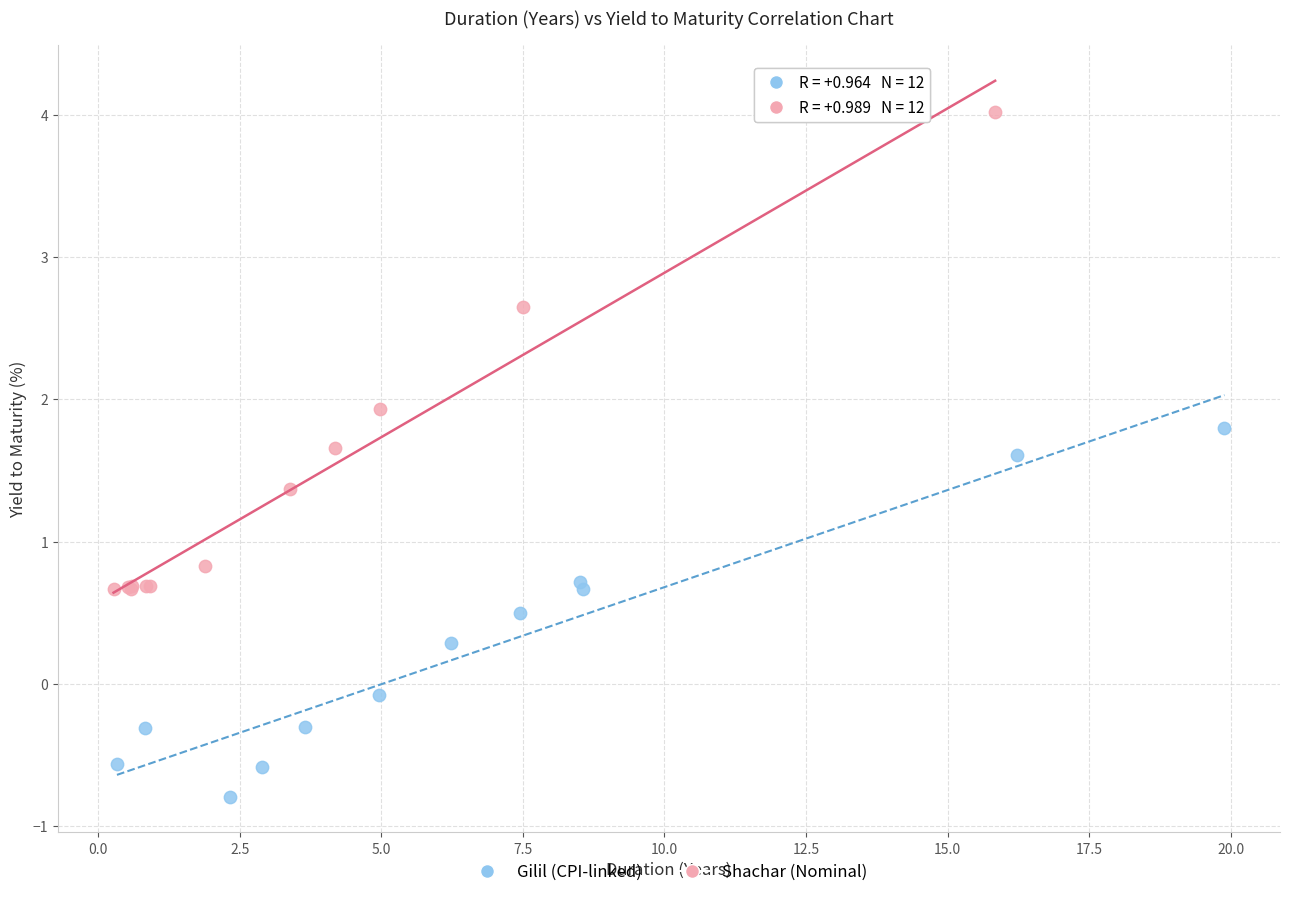

Which series contains the highest Y value?

Shachar (Nominal)